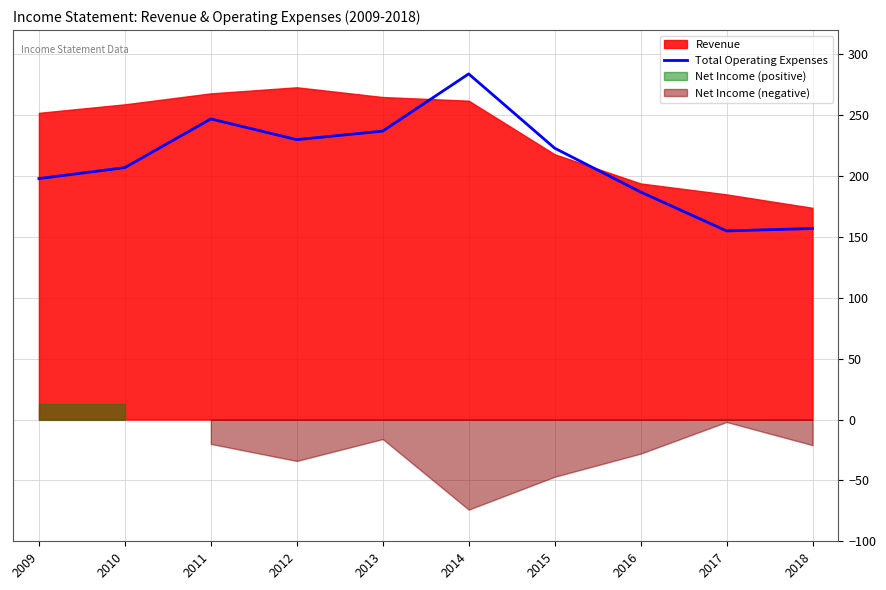

Read the value at 2013, to the nearest 10.

240